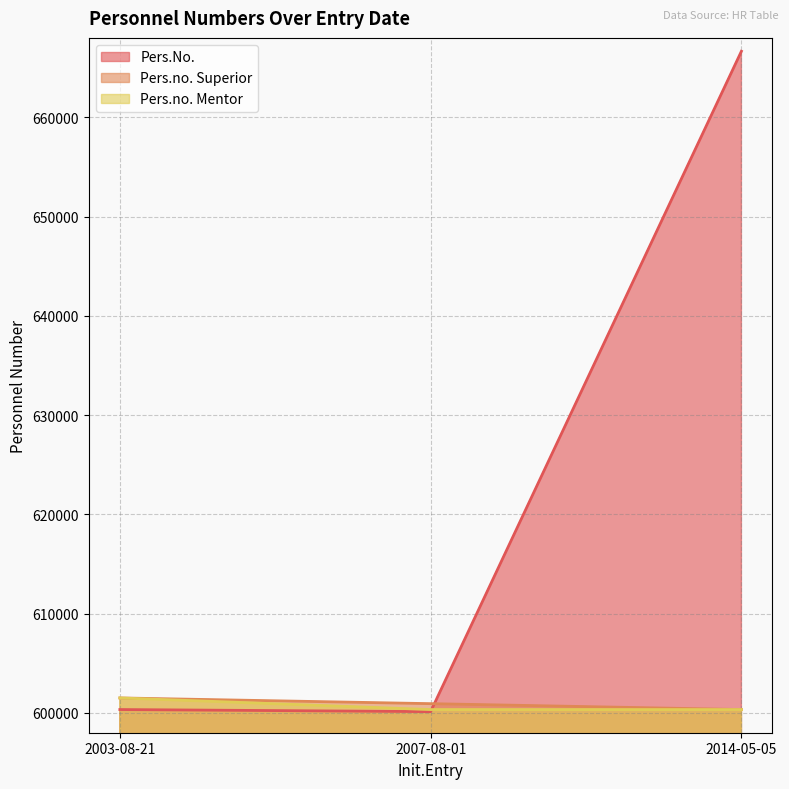

At 2007-08-01, list the series in order from smallest to largest.

Pers.No., Pers.no. Mentor, Pers.no. Superior